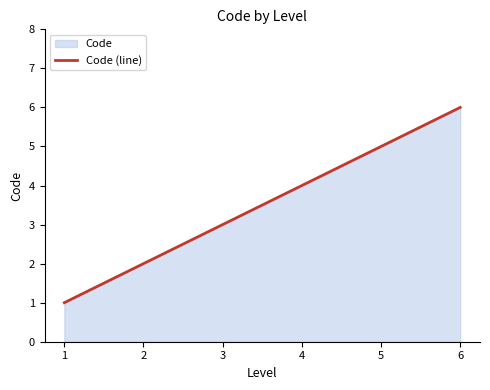

Reading left to right, list all the values displayed in this chart.

1=1	2=2	3=3	4=4	5=5	6=6